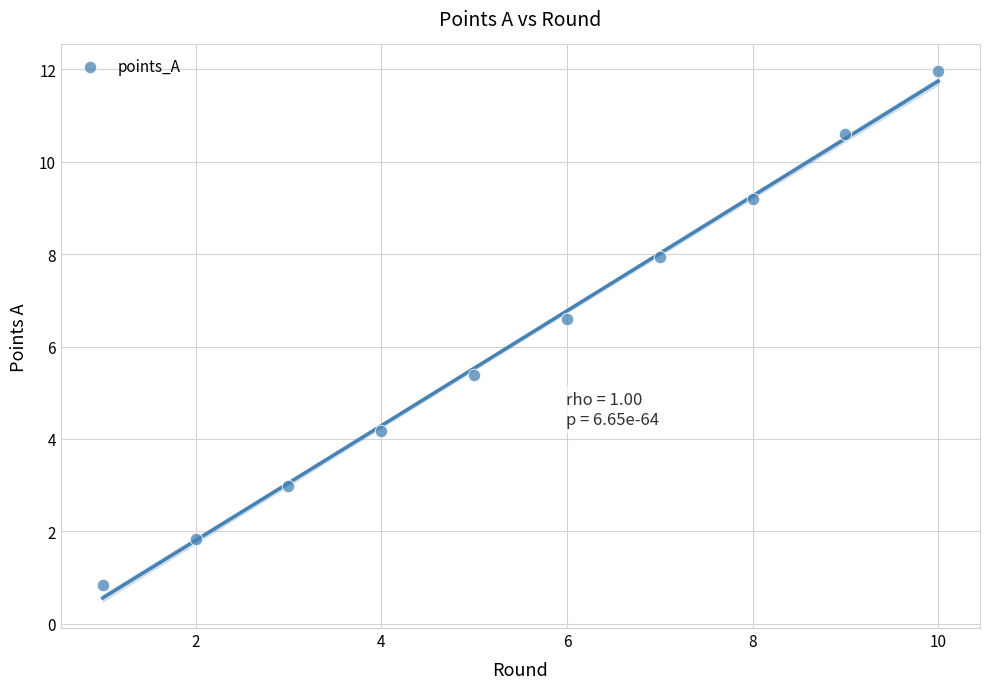

What is the range of X values (max minus min)?

9.0